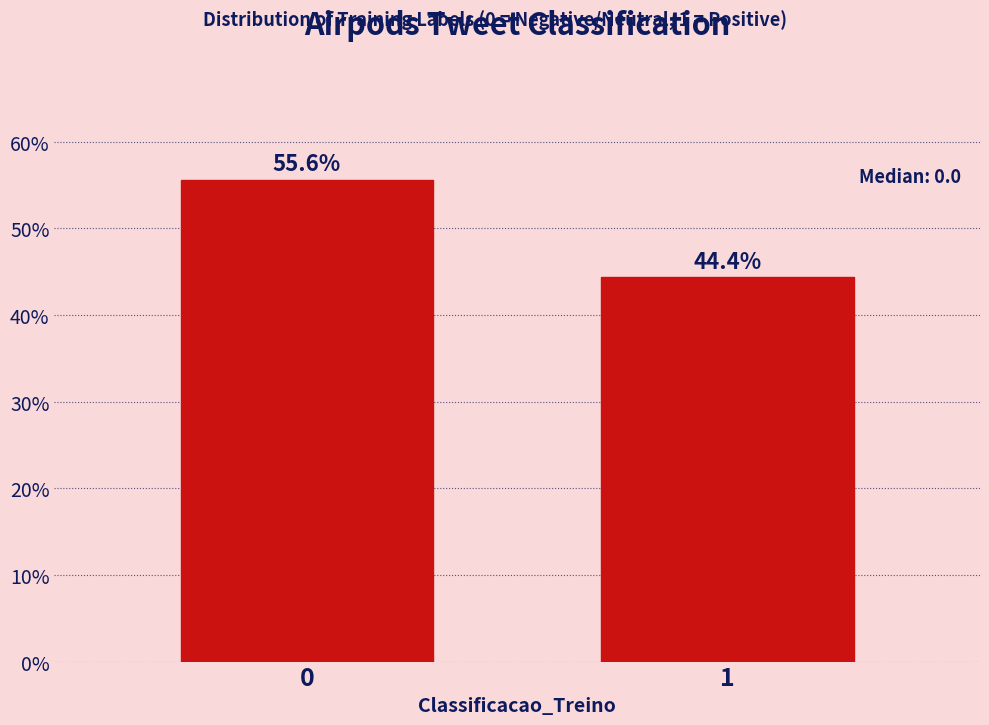

Reading right to left, list all the values displayed in this chart.

1=44.4	0=55.6